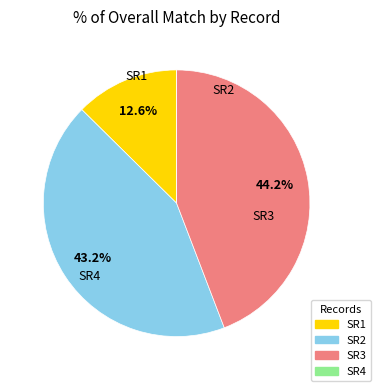

Which slice is the largest?

SR3